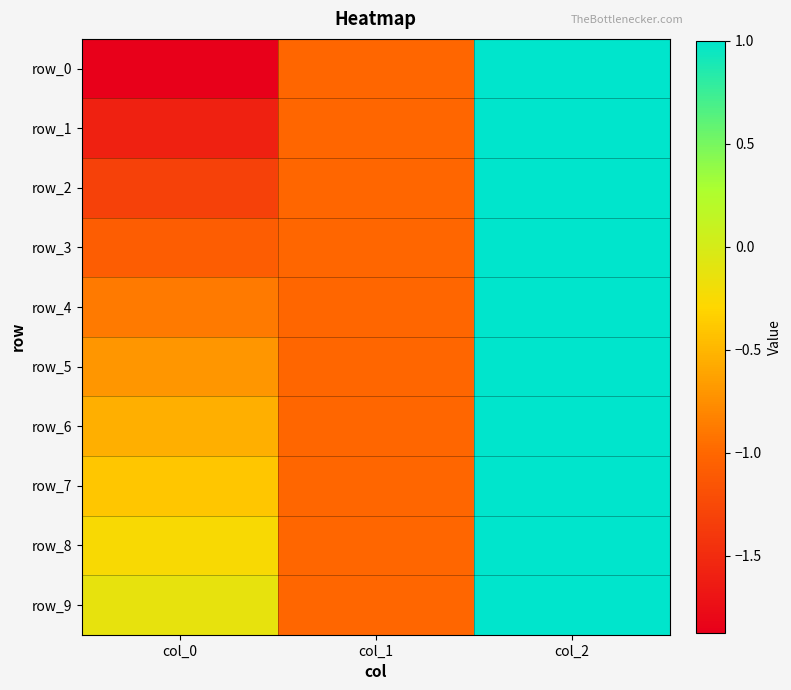

Reading left to right, transcribe all the data shown in this chart.

row_0: col_0=-1.9	col_1=-1.0	col_2=1.0
row_1: col_0=-1.6	col_1=-1.0	col_2=1.0
row_2: col_0=-1.3	col_1=-1.0	col_2=1.0
row_3: col_0=-1.1	col_1=-1.0	col_2=1.0
row_4: col_0=-0.9	col_1=-1.0	col_2=1.0
row_5: col_0=-0.7	col_1=-1.0	col_2=1.0
row_6: col_0=-0.5	col_1=-1.0	col_2=1.0
row_7: col_0=-0.4	col_1=-1.0	col_2=1.0
row_8: col_0=-0.3	col_1=-1.0	col_2=1.0
row_9: col_0=-0.1	col_1=-1.0	col_2=1.0